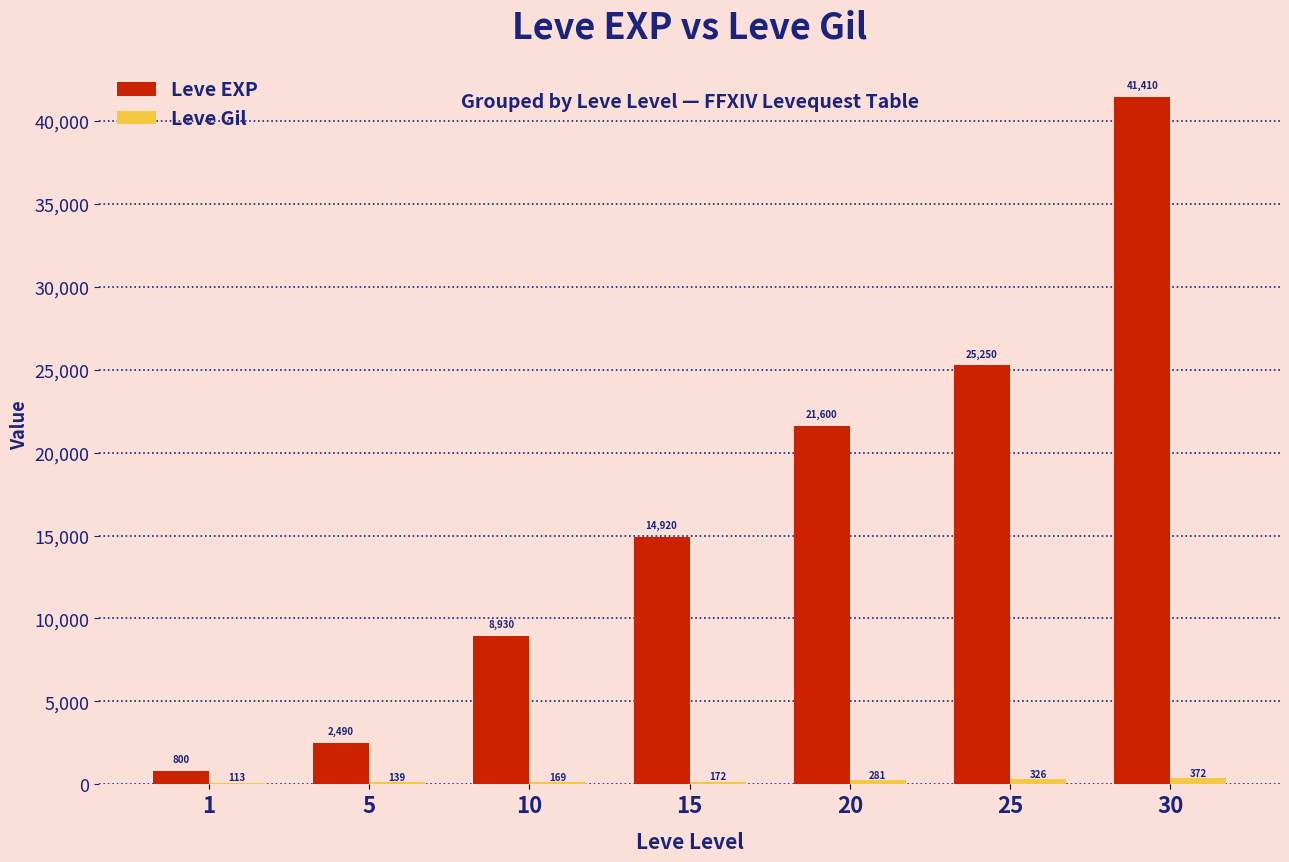

Which category has the highest value in the Leve EXP series?

30